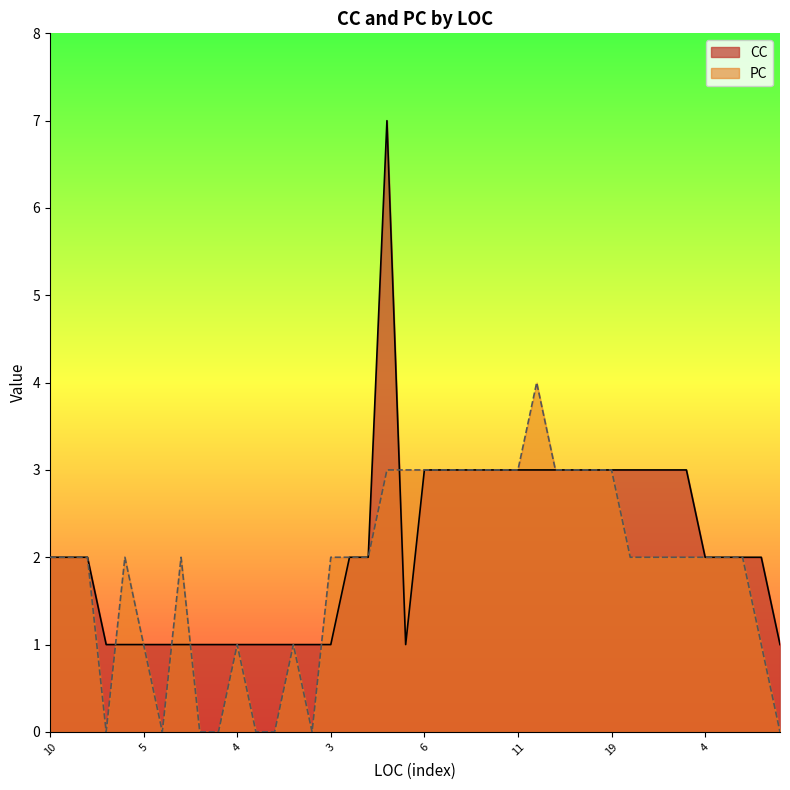

Which series has the largest range (max minus min)?

CC